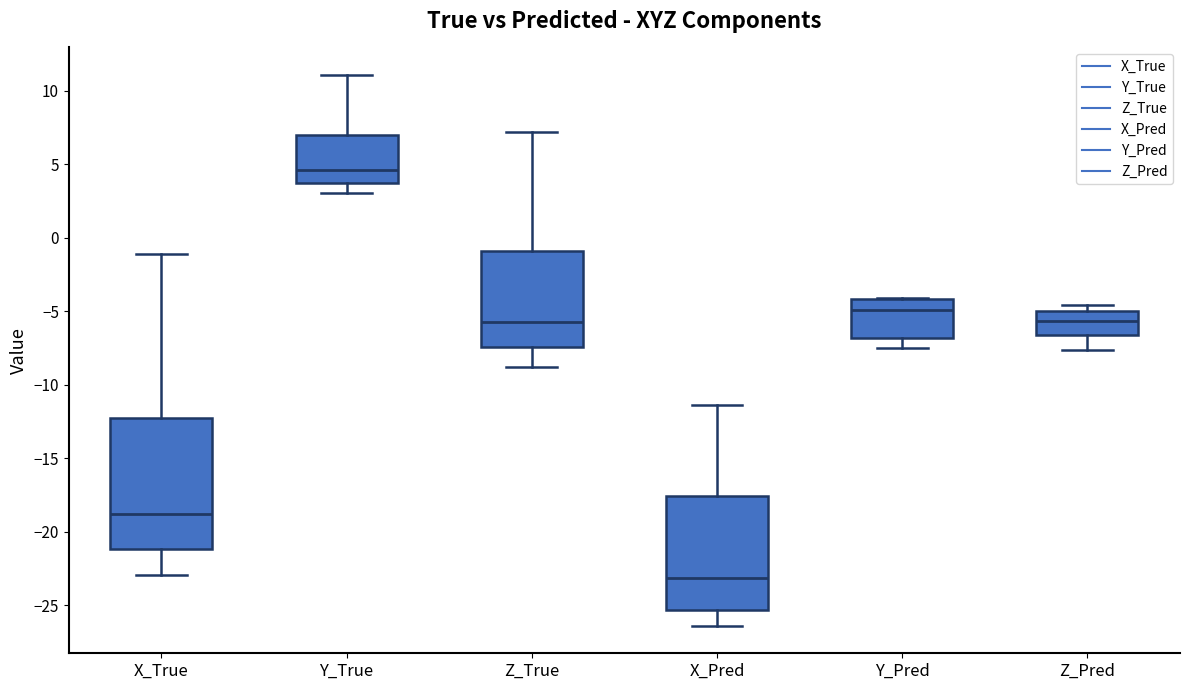

Reading left to right, transcribe this box plot: for each box, give where its median line is, the range the box spans, and where its two whiskers end, as read against the y-axis. The values are not printed on the chart, so give them approximately, as read against the axis.

X_True: median -19.0, box -21.0 to -12.0, whiskers -23.0 to -1.0
Y_True: median 4.5, box 3.5 to 7.0, whiskers 3.0 to 11.0
Z_True: median -5.5, box -7.5 to -1.0, whiskers -9.0 to 7.0
X_Pred: median -23.0, box -25.5 to -17.5, whiskers -26.5 to -11.5
Y_Pred: median -5.0, box -7.0 to -4.0, whiskers -7.5 to -4.0
Z_Pred: median -5.5, box -6.5 to -5.0, whiskers -7.5 to -4.5